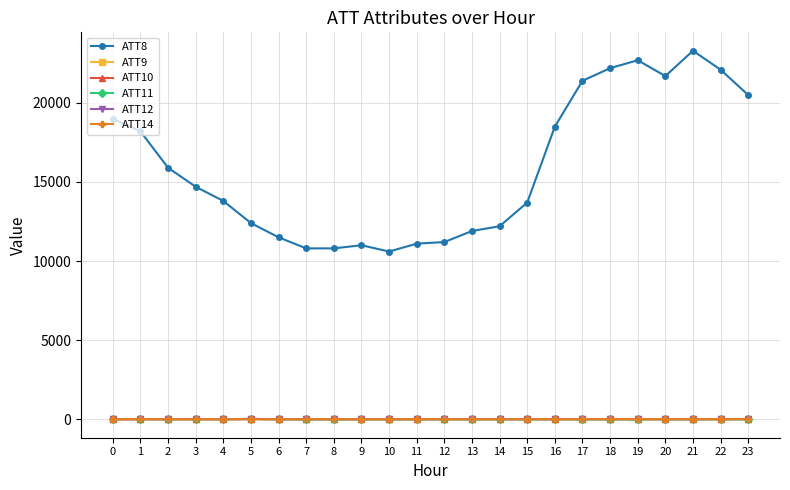

Which series has the largest total across all categories?

ATT8